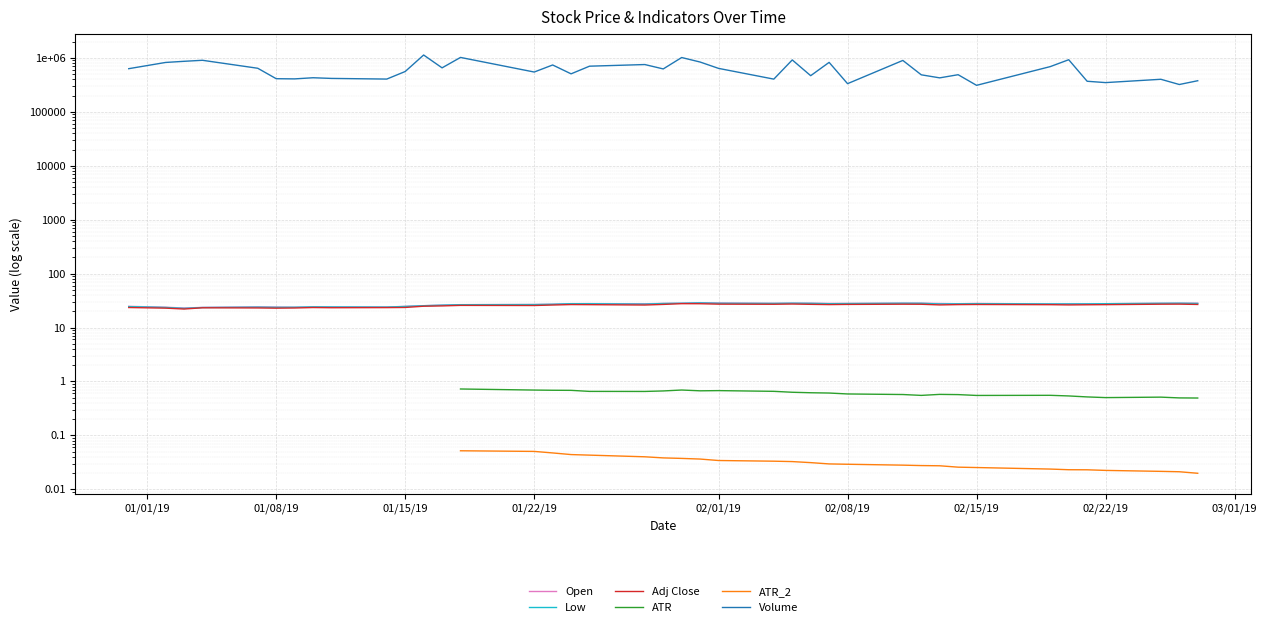

True or false: Adj Close and Low intersect in this chart.

False